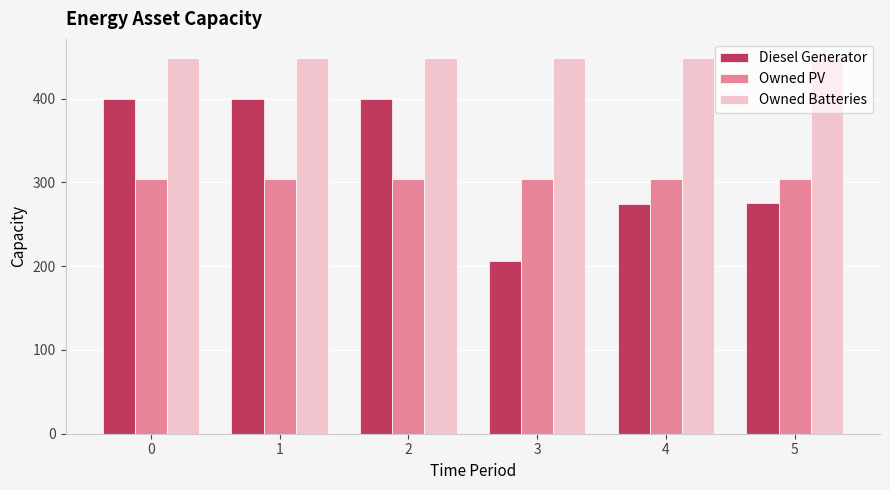

Rank the series by their average value, from lowest to highest.

Owned PV, Diesel Generator, Owned Batteries